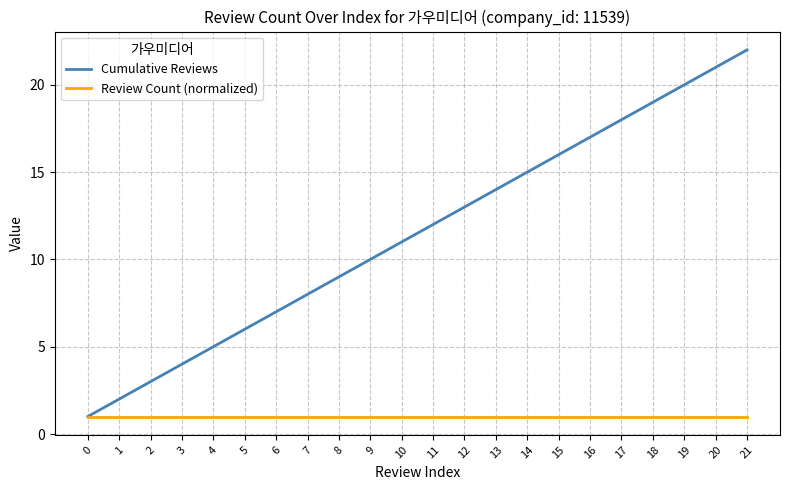

Which label corresponds to the largest value in the chart?

21